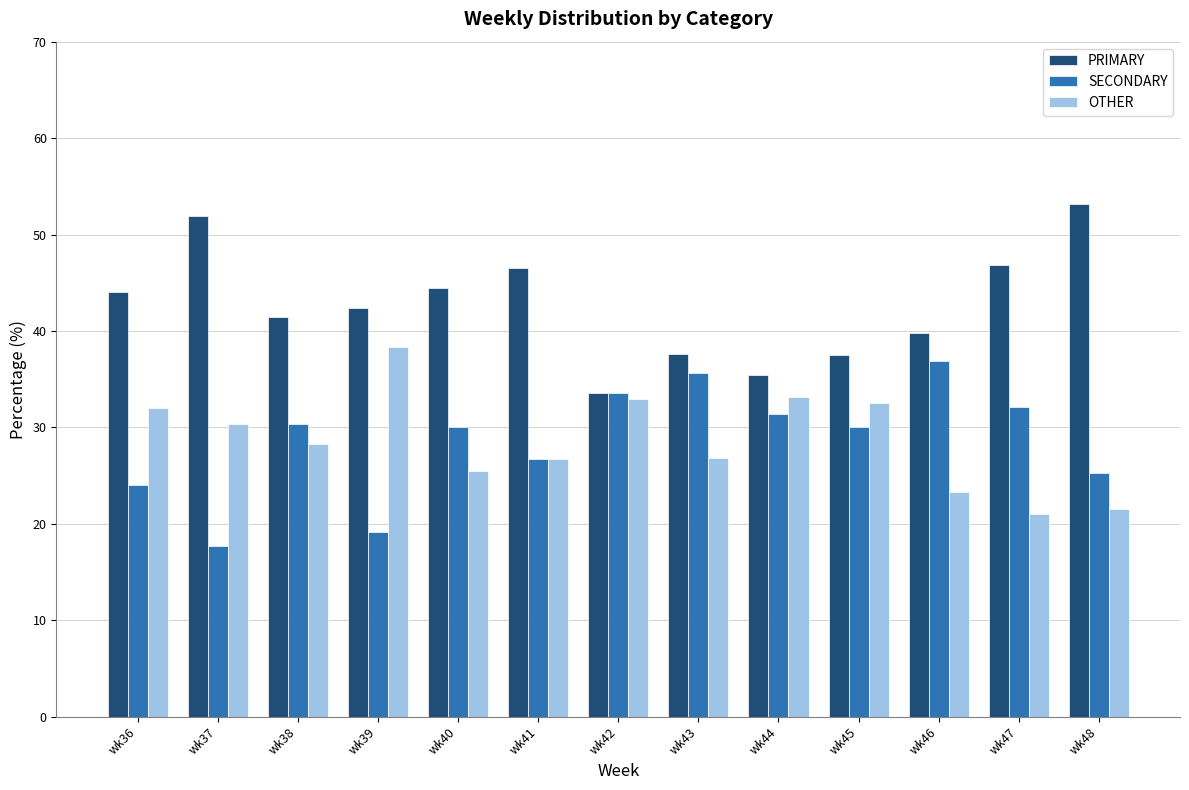

What is the difference between the maximum and second lowest values in the PRIMARY series?

17.7